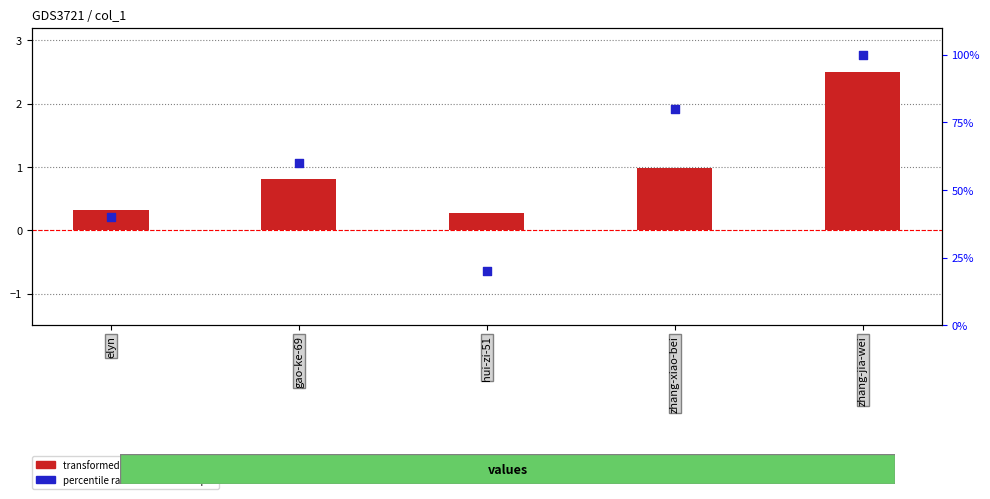

What is the total value across all series at zhang-xiao-bei?

81.0